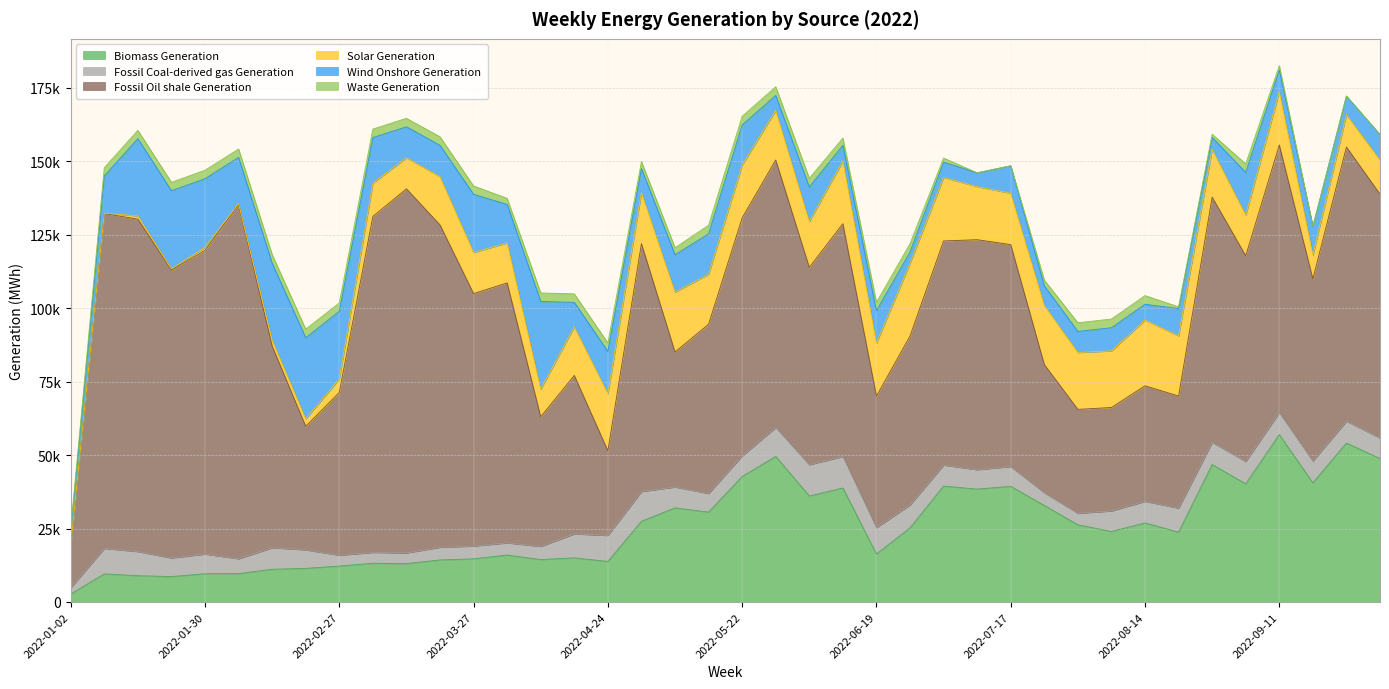

True or false: Waste Generation has more than 2 points higher than both neighbors.

True